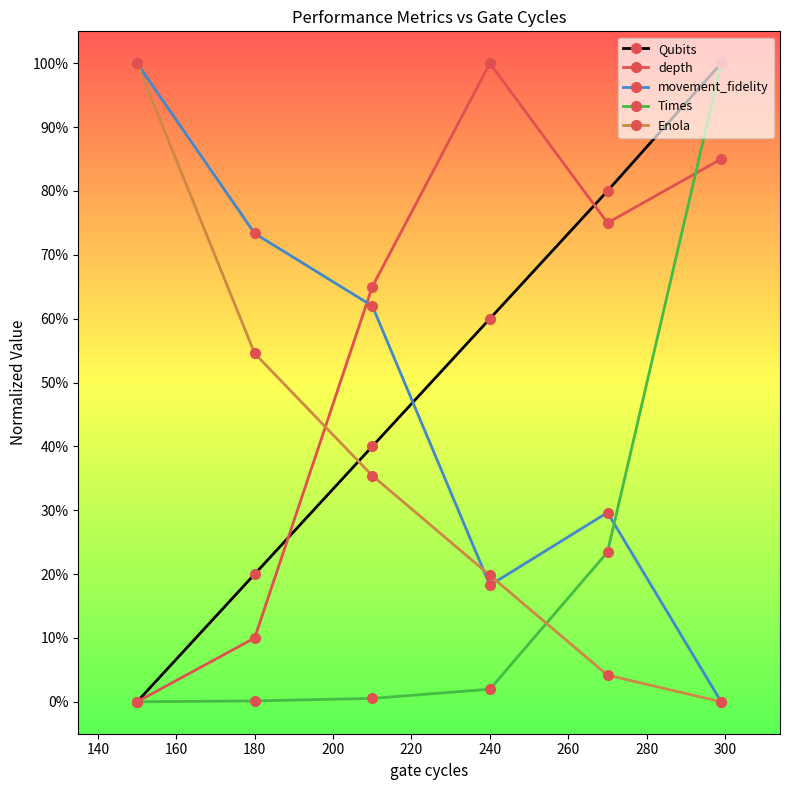

How many movement_fidelity values are between 0 and 1?

6